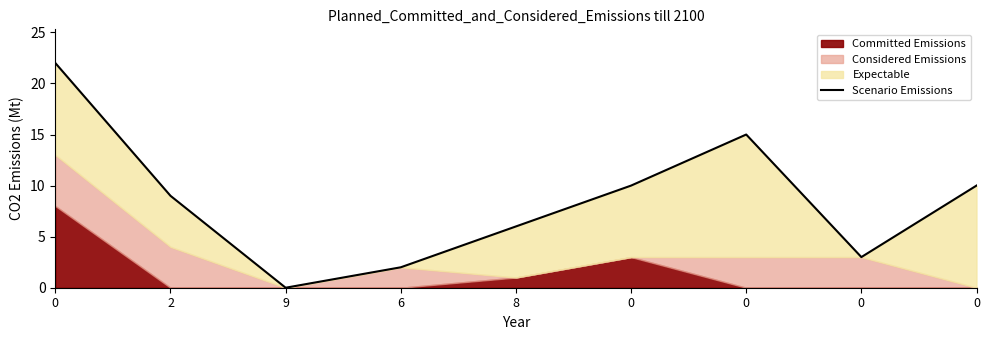

What is the maximum value shown in the chart?

22